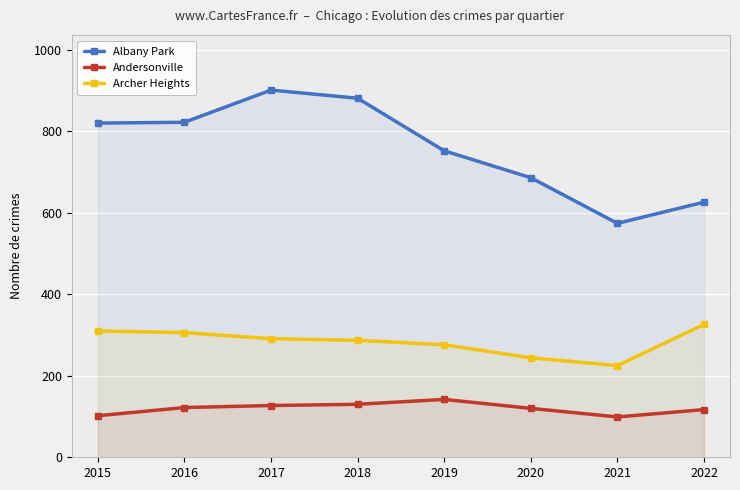

What is the total value across all series at 2019?

1170